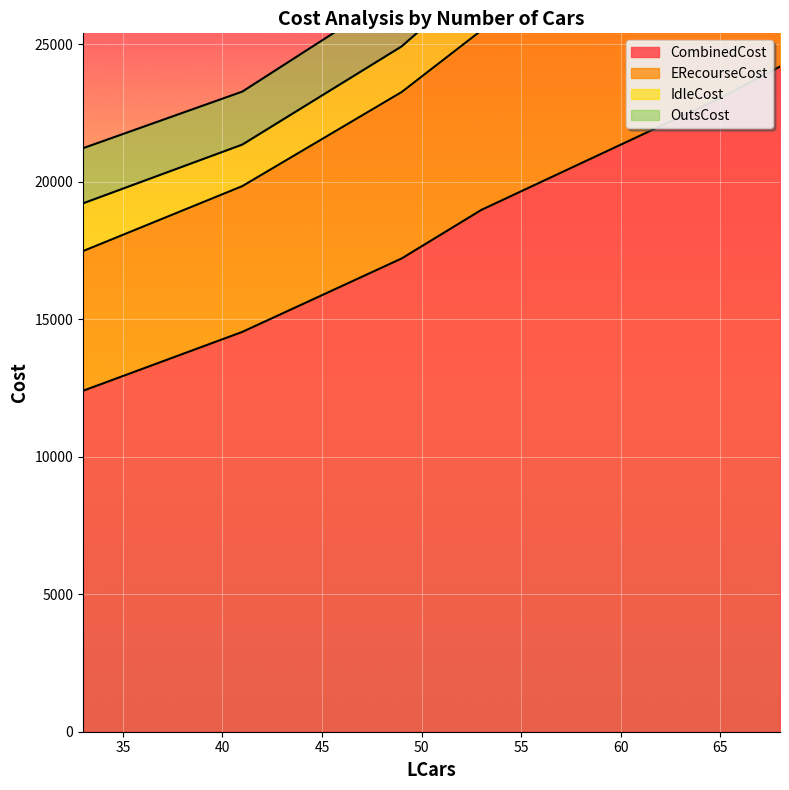

Which series has the largest total across all categories?

CombinedCost